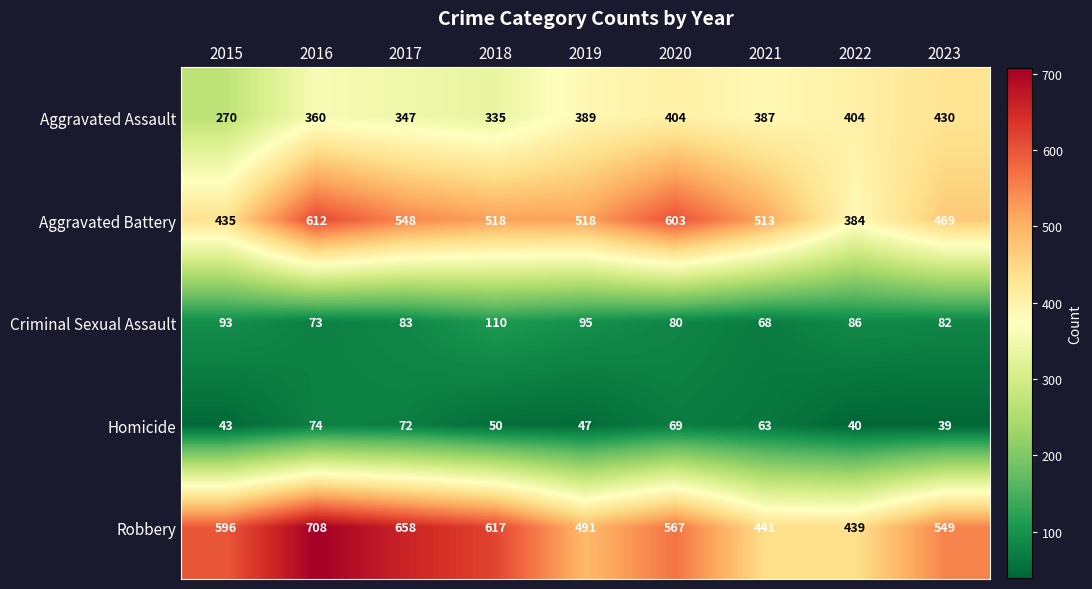

What is the difference between the second highest and second lowest values in the Criminal Sexual Assault series?

22